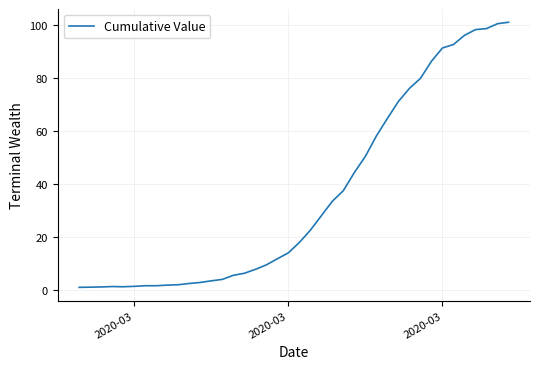

What is the minimum value shown in the chart?

1.0